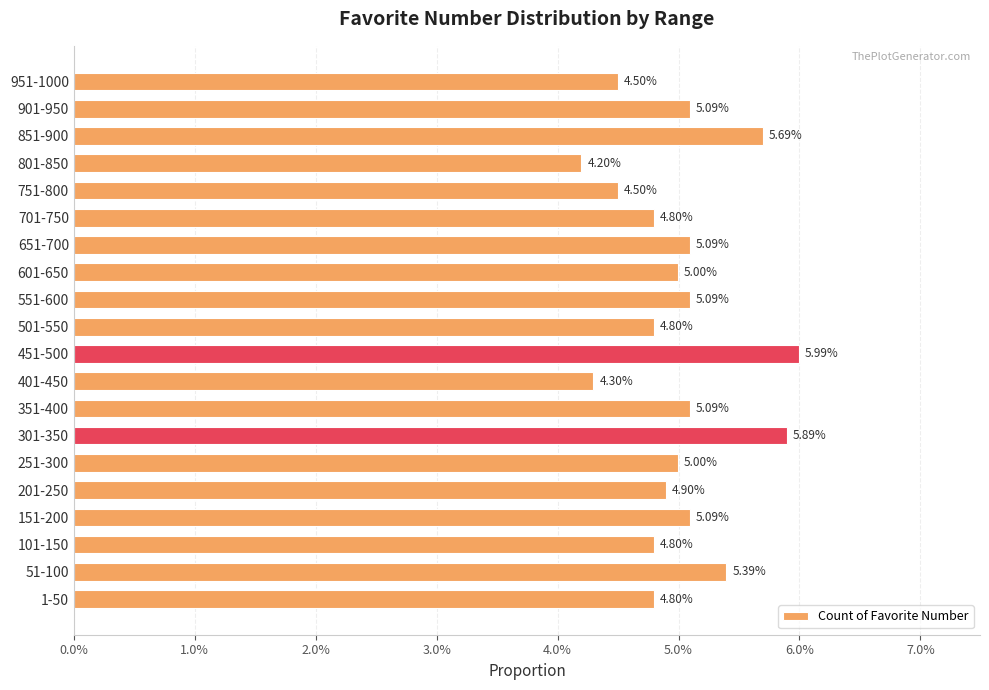

Does the chart contain any negative values?

No